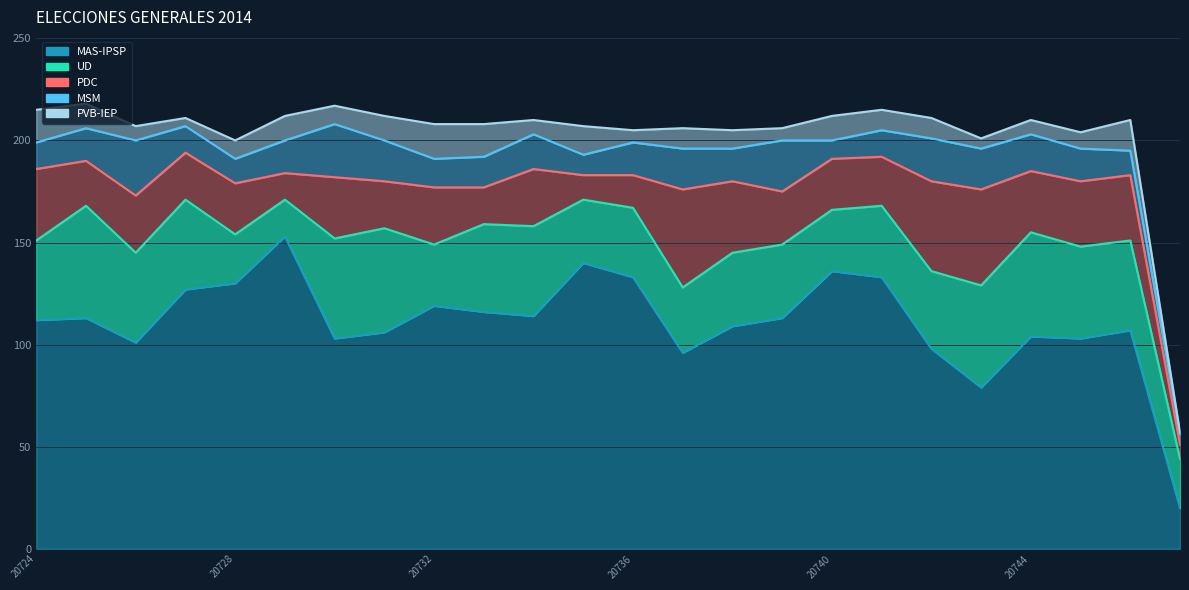

What is the approximate value of MSM at 20746, to the nearest 5?

10